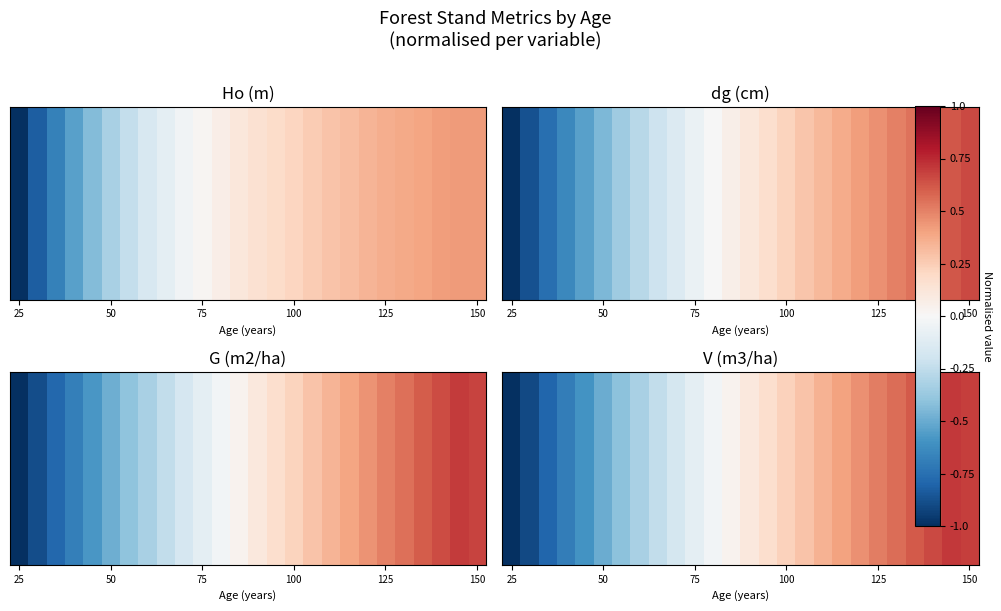

How many values exceed 0?

14